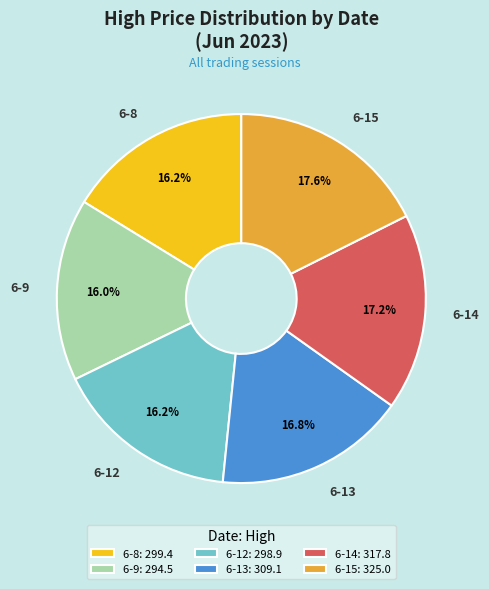

To the nearest percent, what is the combined percentage of 6-13 and 6-15?

34%